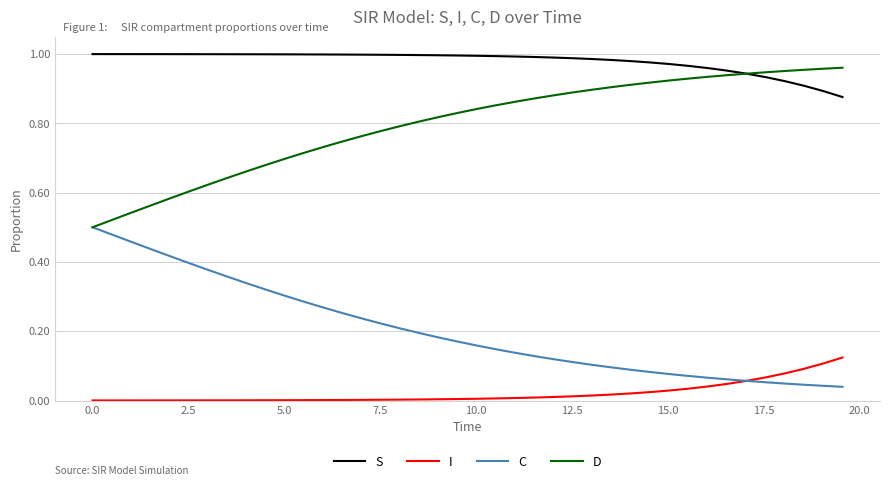

Rank the series by their average value, from highest to lowest.

S, D, C, I